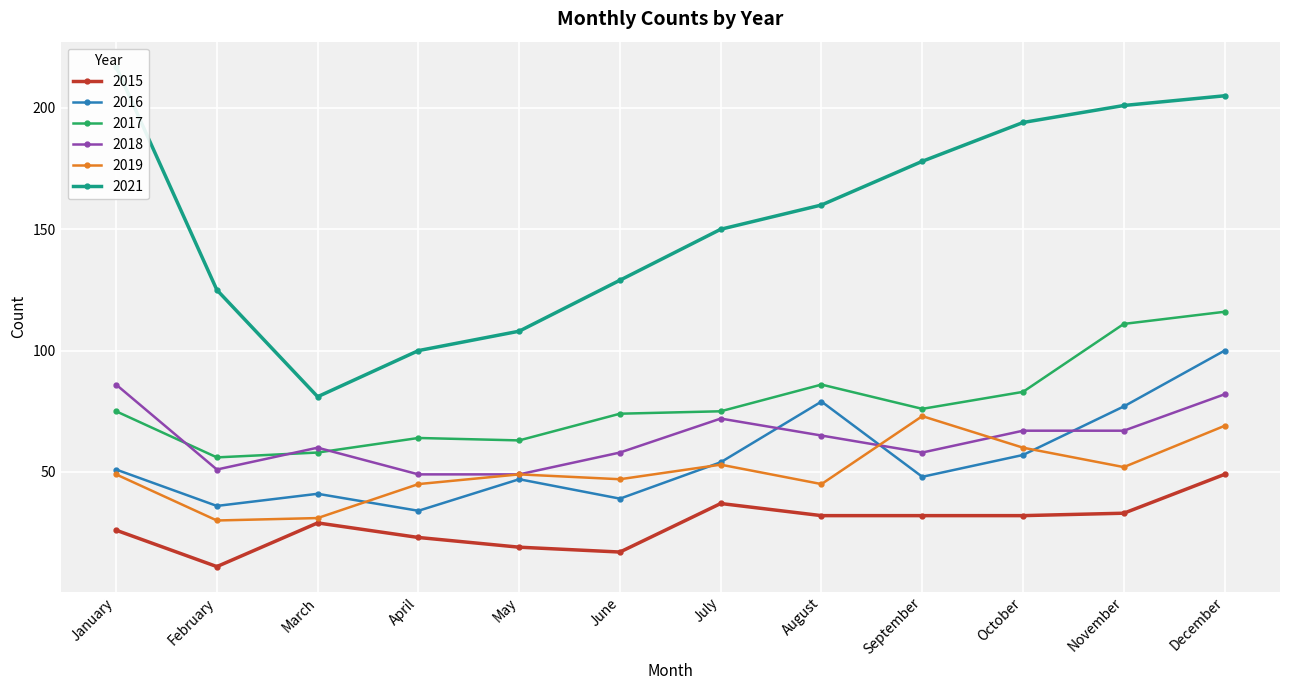

What is the value of the 2017 point at the 9th from the left?

76